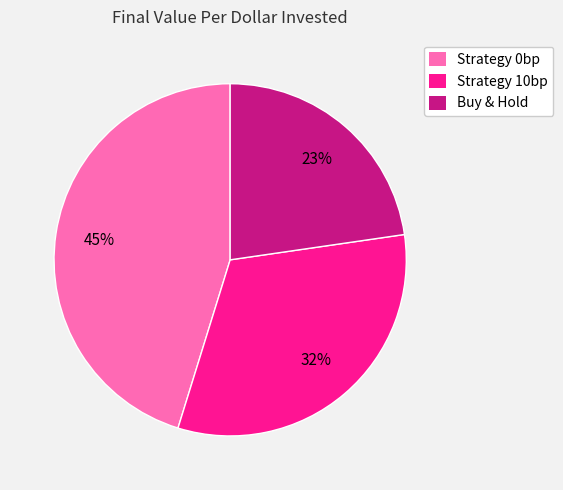

Which has a higher value, Strategy 10bp or Buy & Hold?

Strategy 10bp